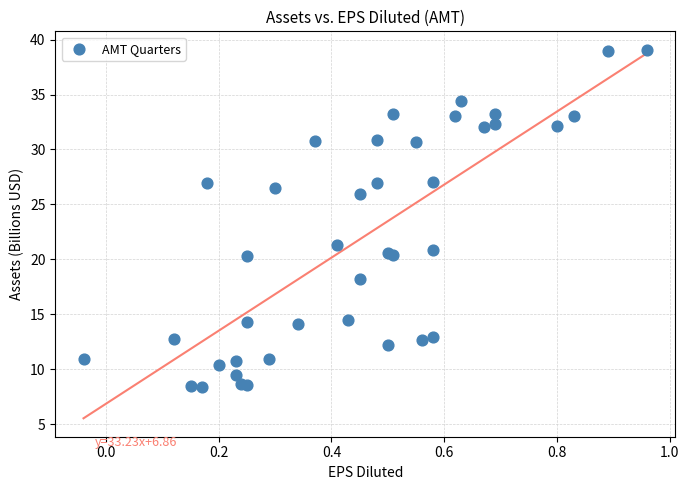

What Y value in the scatter plot is closest to 23?

21.3